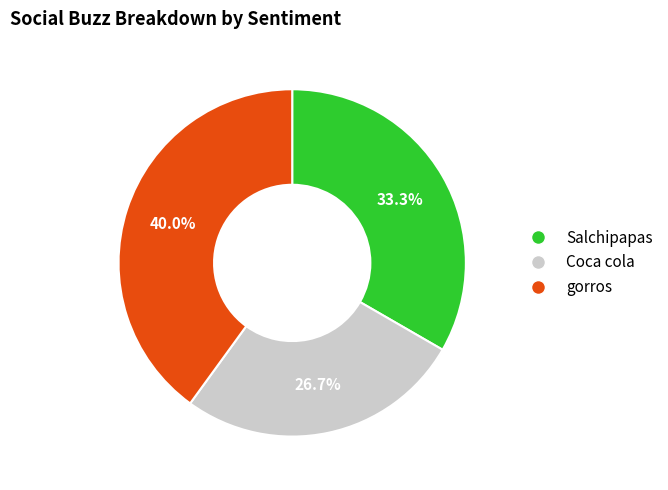

Count the number of slices in the pie.

3